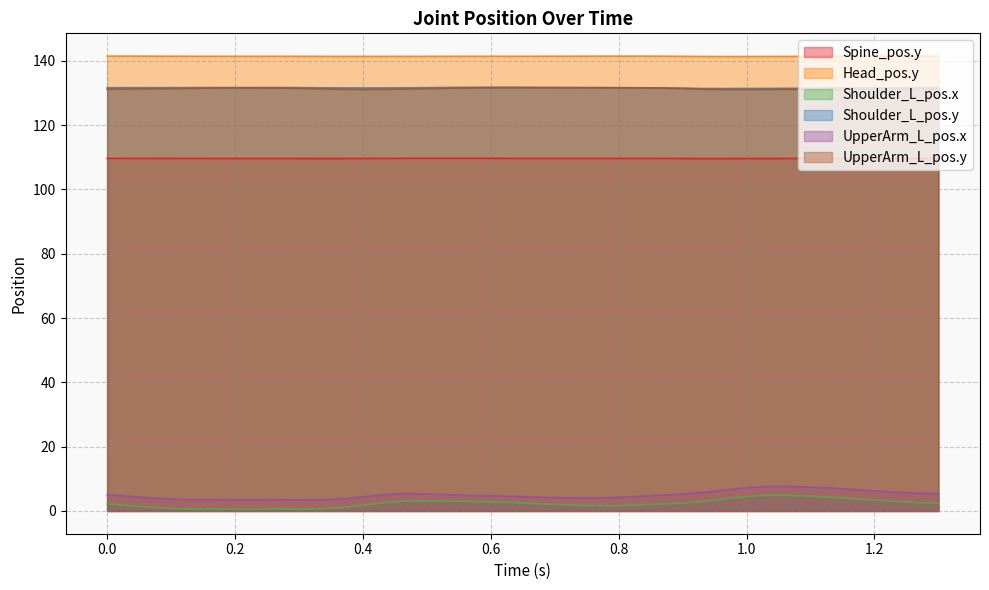

Which series has the widest spread of values?

Shoulder_L_pos.x